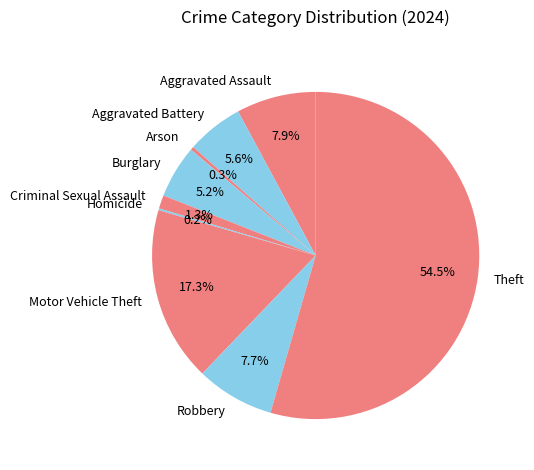

Which slice represents more than half of the pie?

Theft